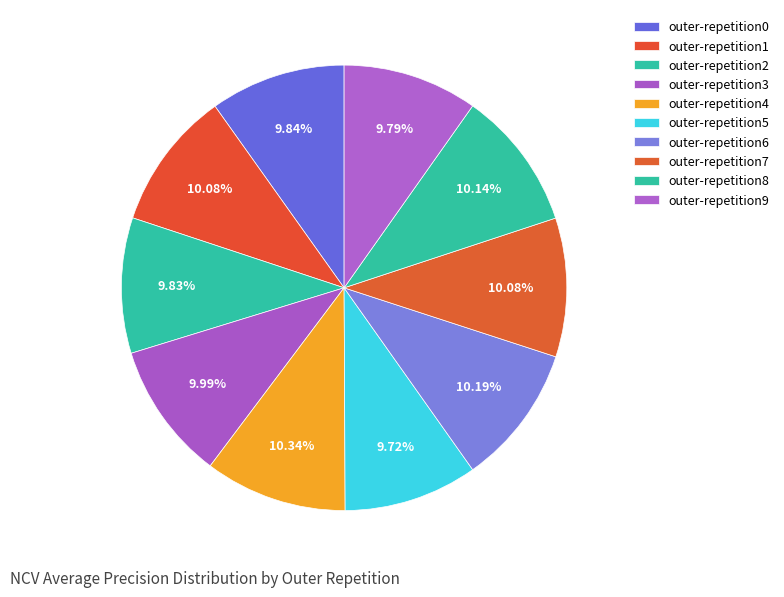

Count the number of slices in the pie.

10